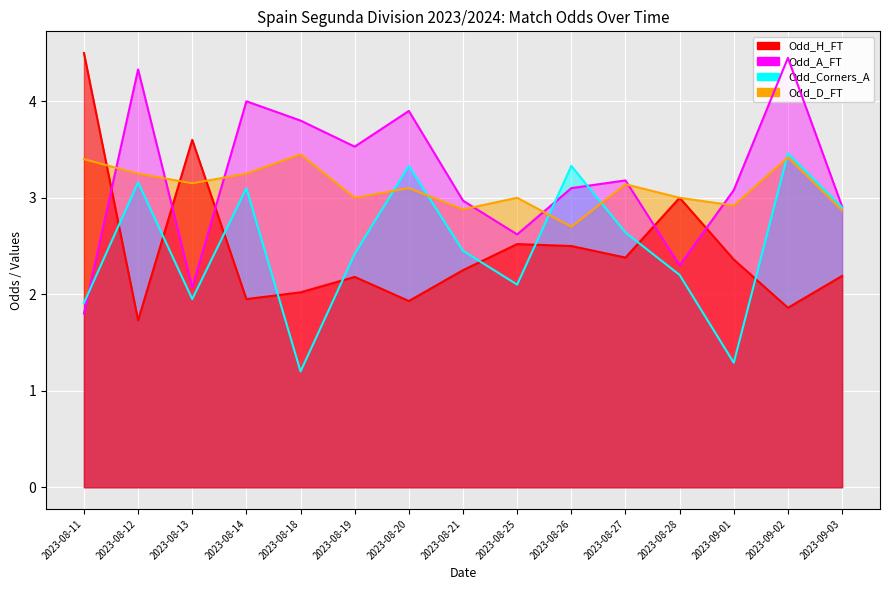

True or false: Odd_H_FT has more than 0 interior local peaks.

True